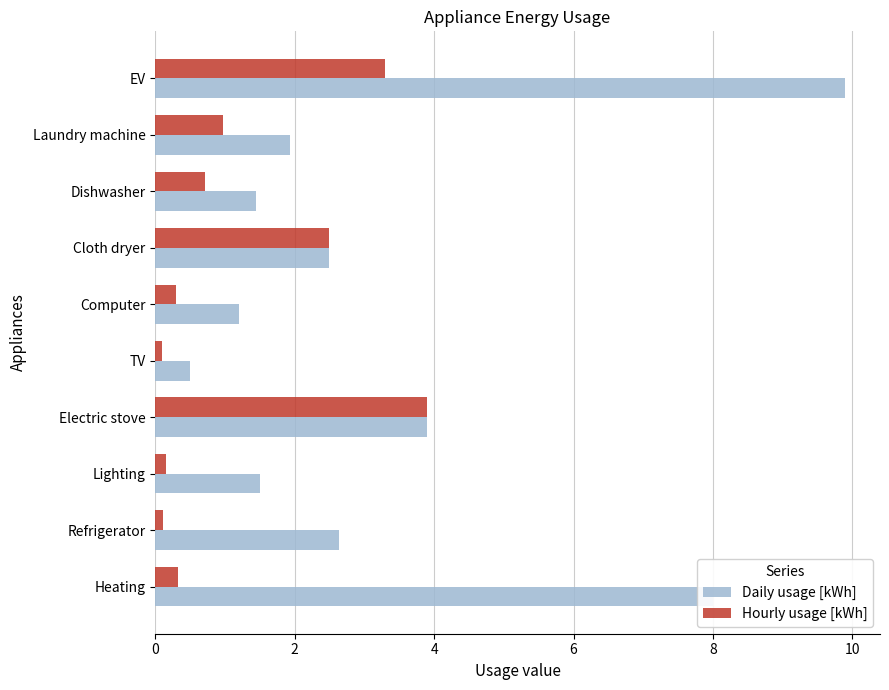

What value does the Hourly usage [kWh] series have at Heating?

0.3